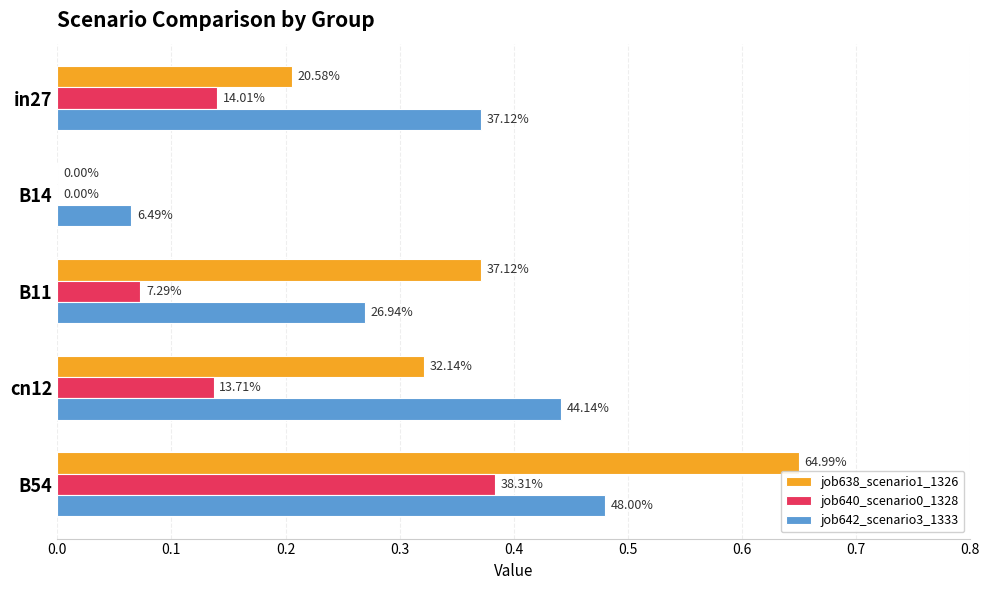

What are all the series names shown in the legend?

job638_scenario1_1326, job640_scenario0_1328, job642_scenario3_1333